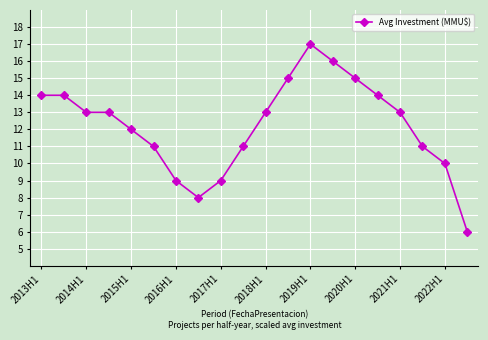

What is the average value?

12